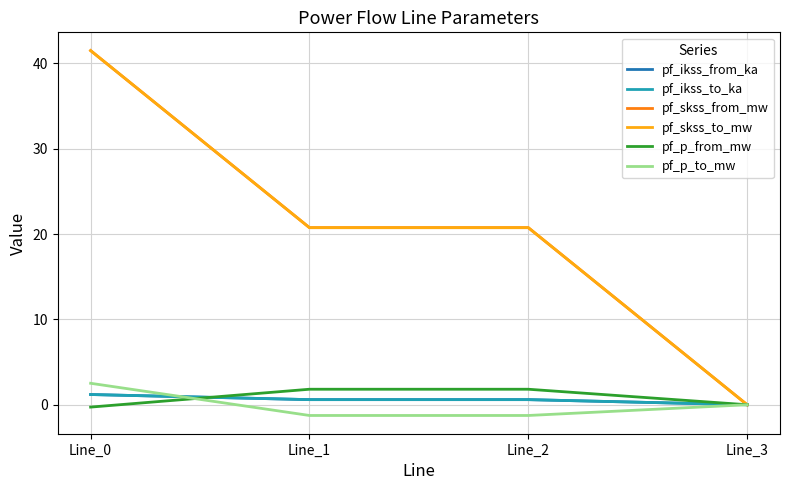

What is the value of the pf_skss_to_mw point at the 3rd from the left?

20.8